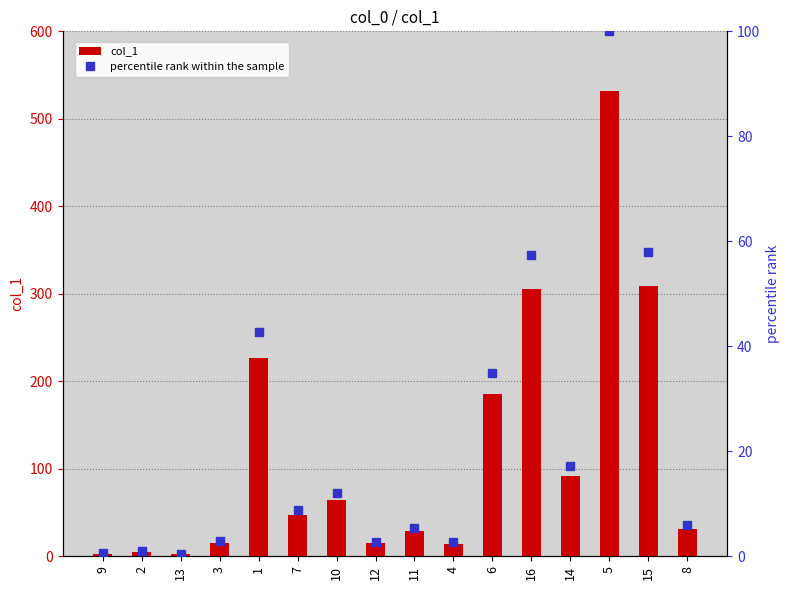

Is it true that percentile rank within the sample equals 8.9 at 11?

False